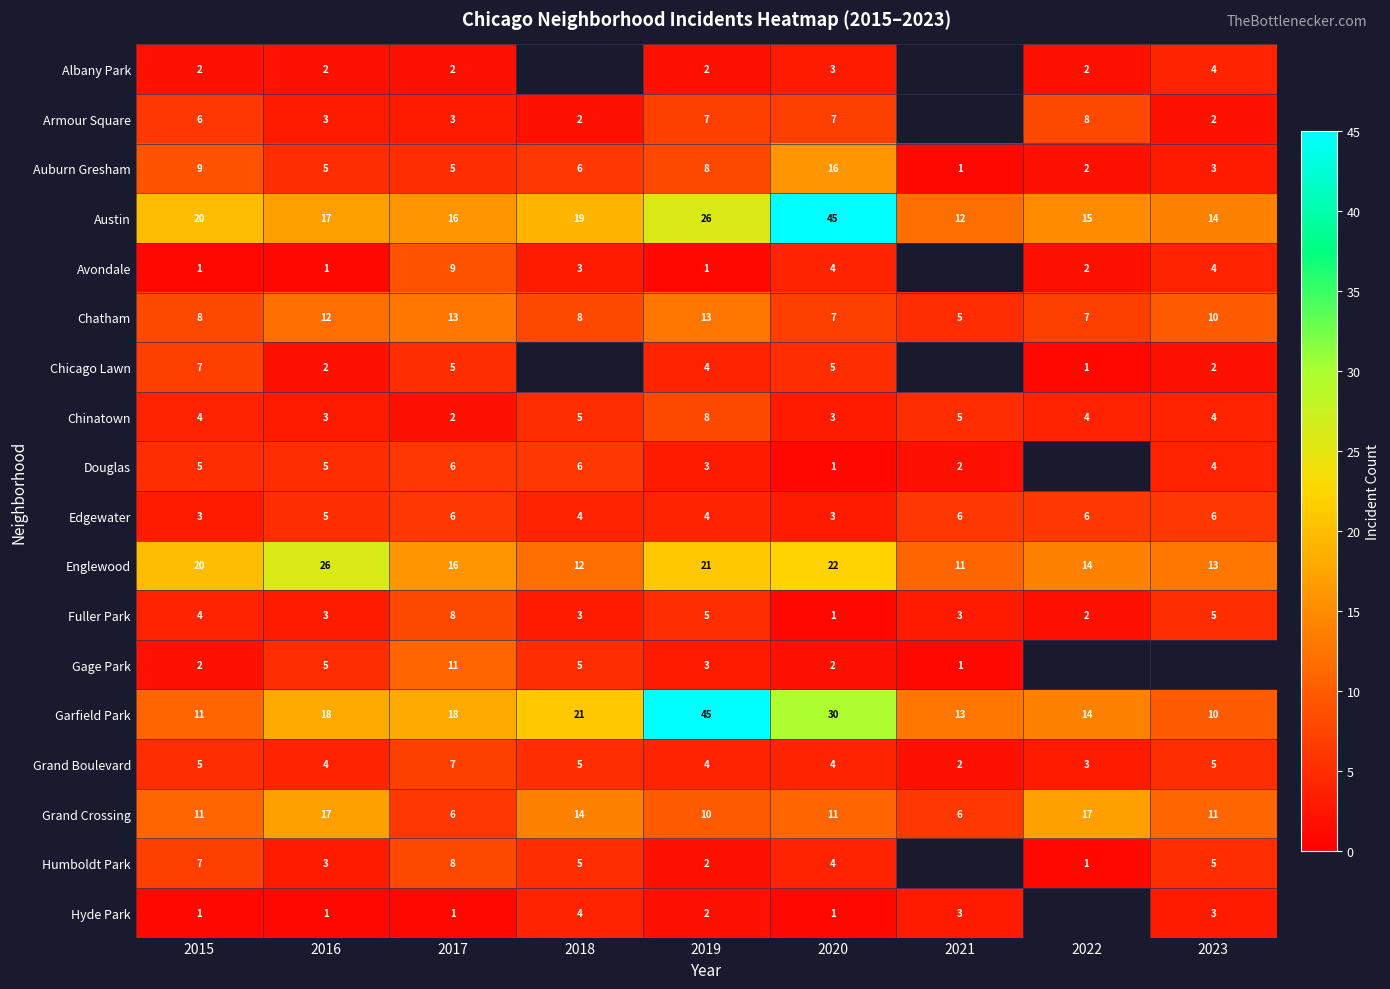

What is the sum of all Garfield Park values?

180